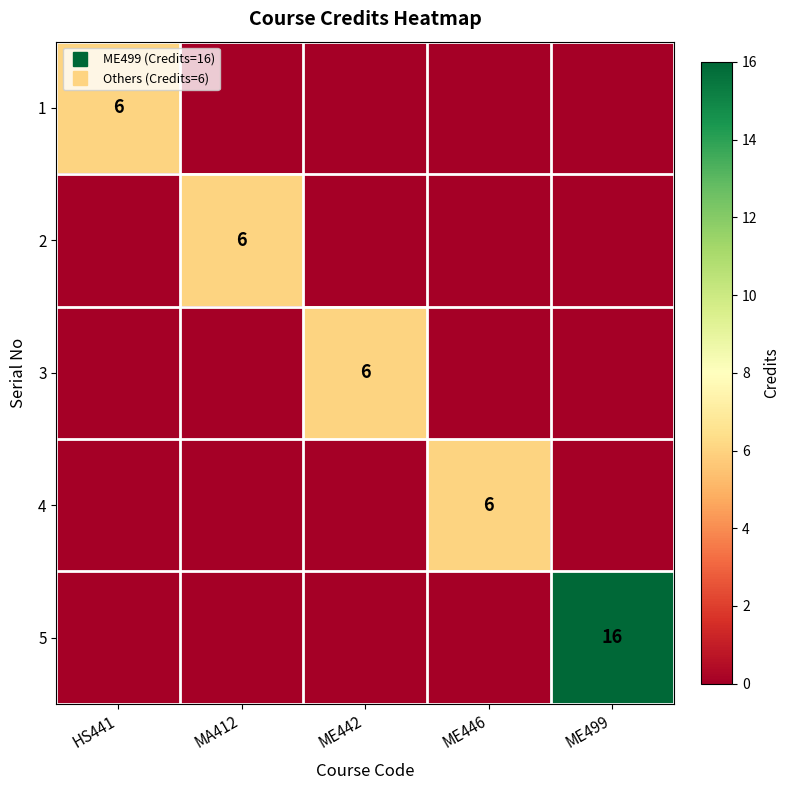

At how many categories does at least one series exceed 3?

5